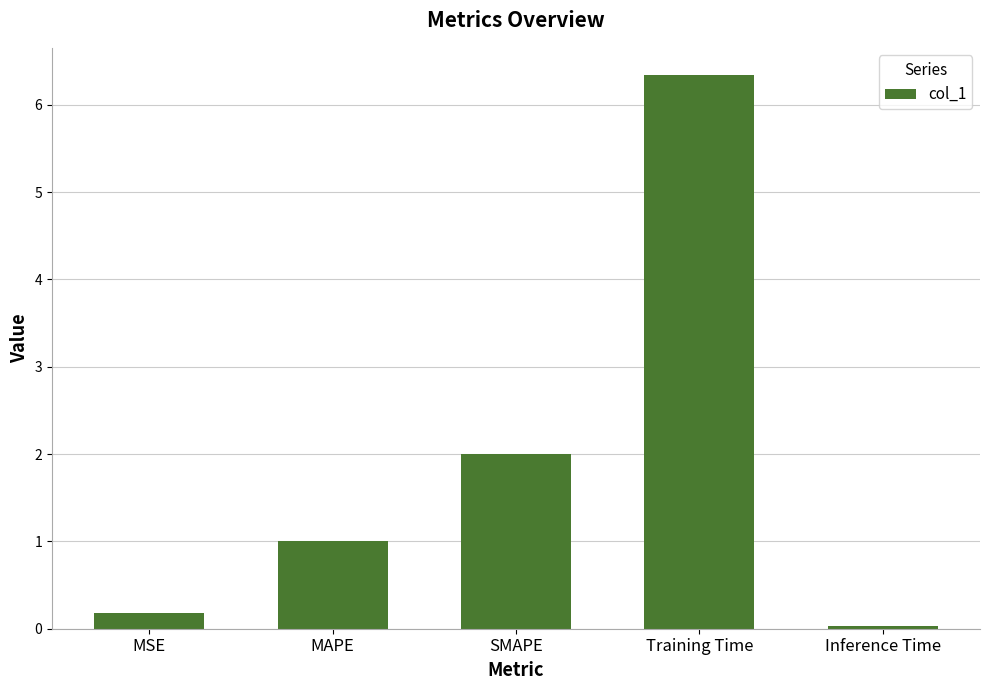

At which label is the value closest to 3?

SMAPE